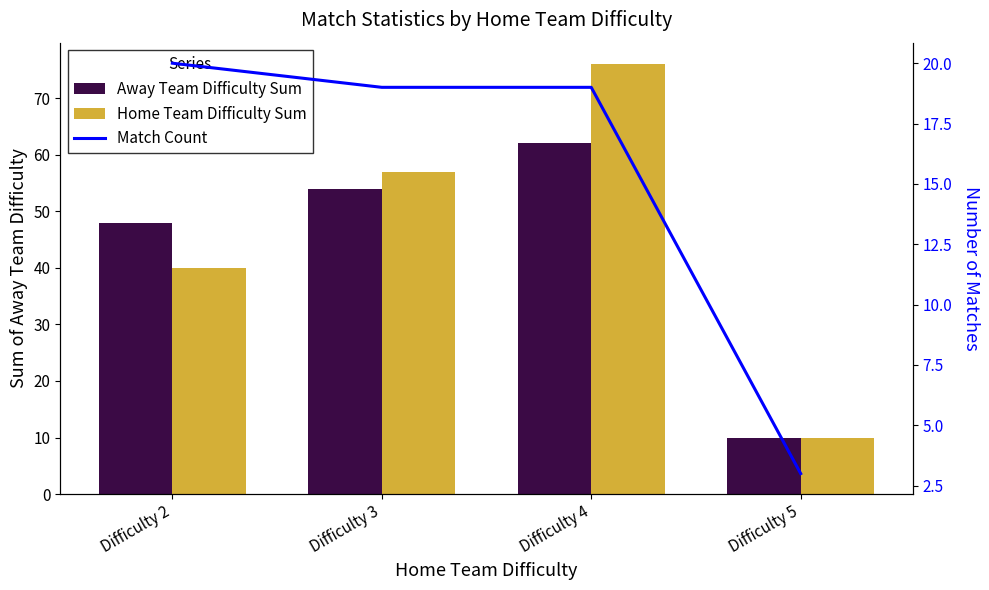

What is the approximate value of Home Team Difficulty Sum at Difficulty 5, to the nearest 10?

10